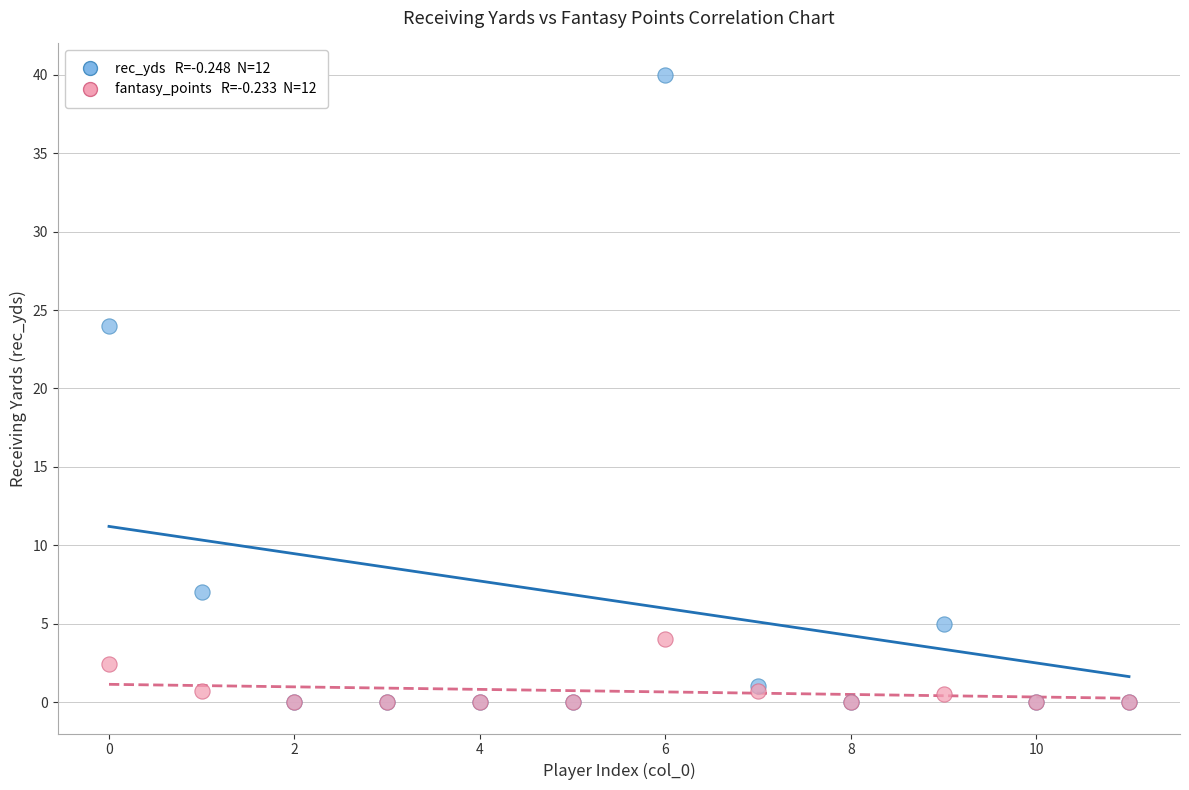

Across all series, what Y value is closest to 20?

24.0